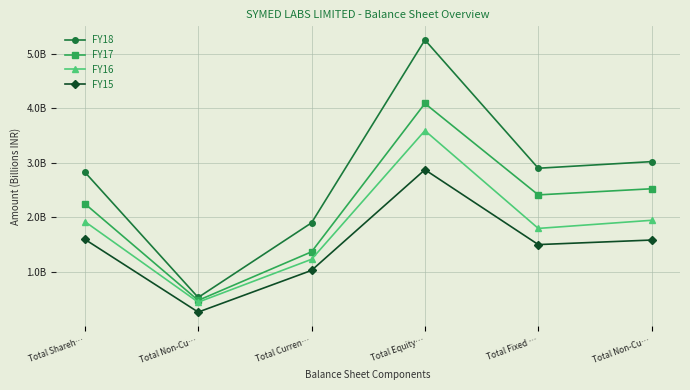

What is the average value of the FY15 series?

1.5